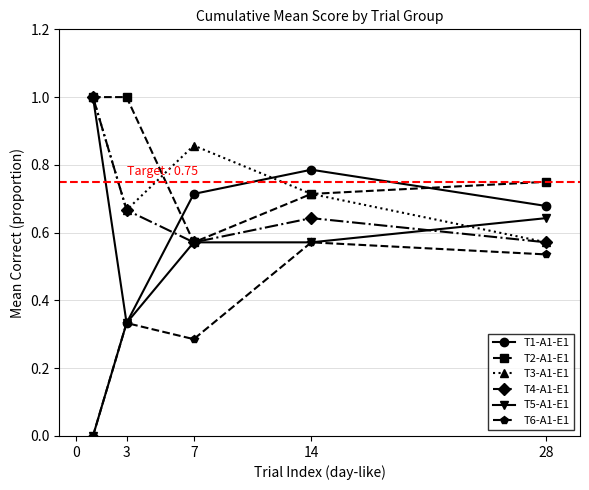

What is the greatest value displayed?

1.0